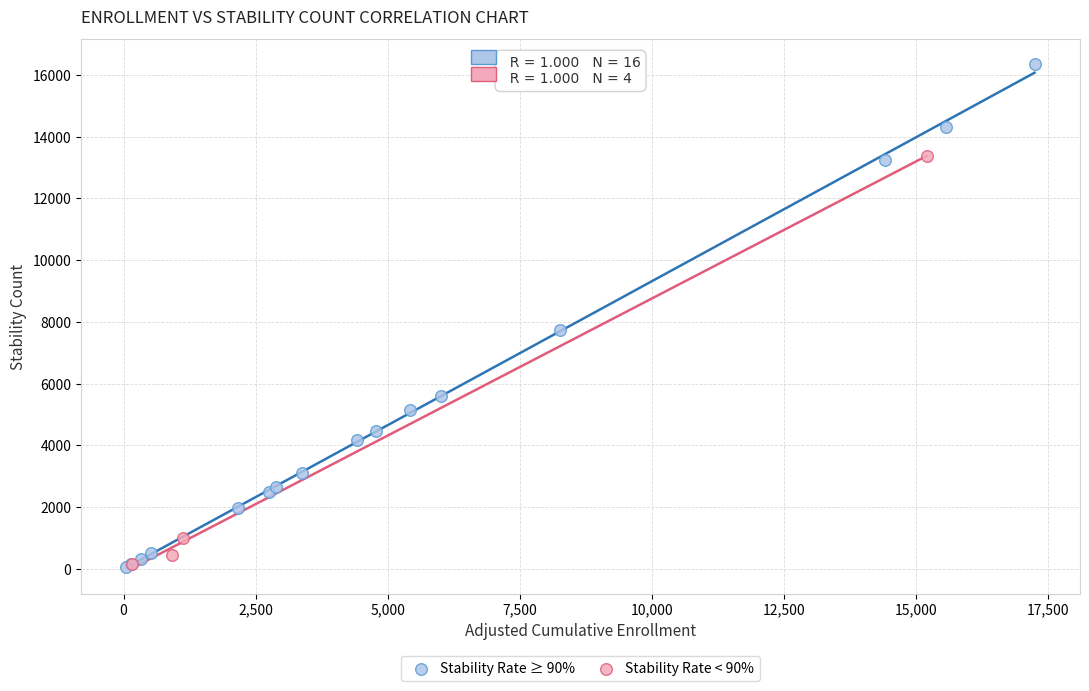

Which series reaches the maximum Y coordinate?

Stability Rate ≥ 90%